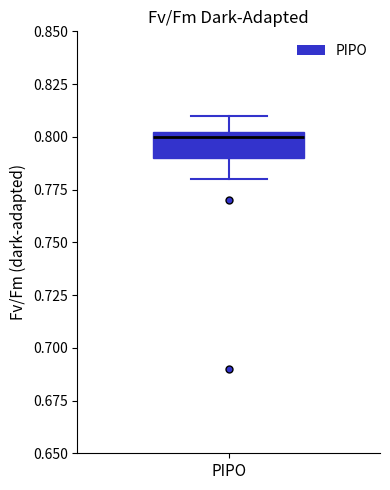

Read this box plot against the y-axis: the position of the median line, the range covered by the box, and the ends of both whiskers. The values are not printed on the chart, so give them approximately, as read against the axis.

median 0.800, box 0.790 to 0.805, whiskers 0.780 to 0.810